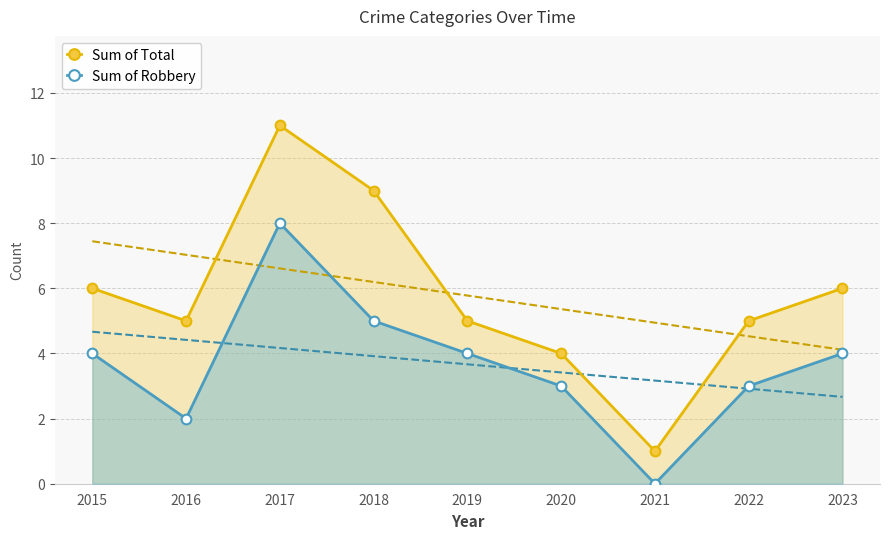

What is the value of the Sum of Robbery point at the 9th from the left?

4